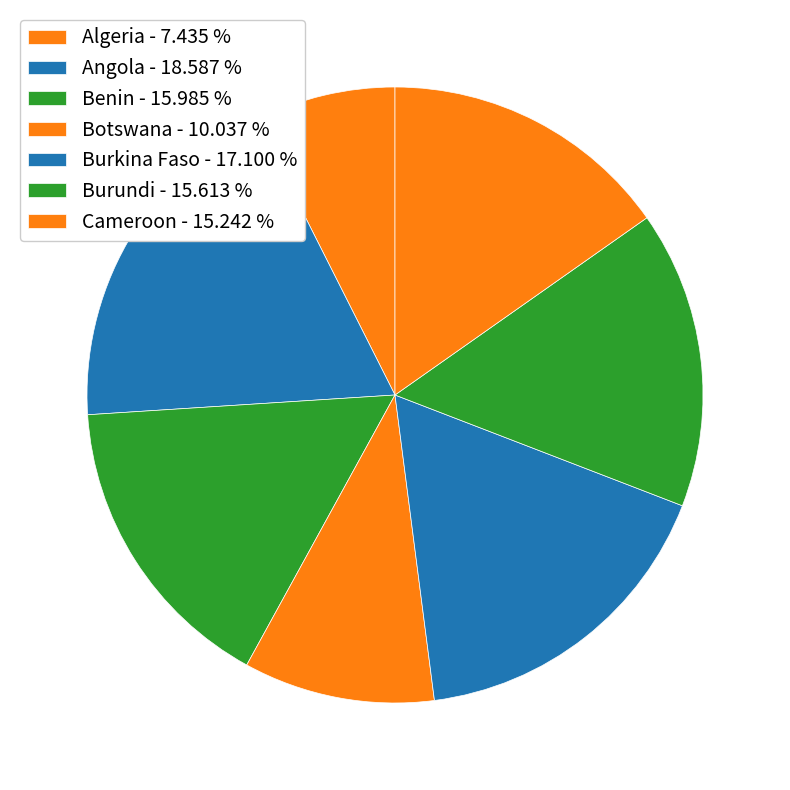

What portion of the pie excludes Cameroon?

84.8%